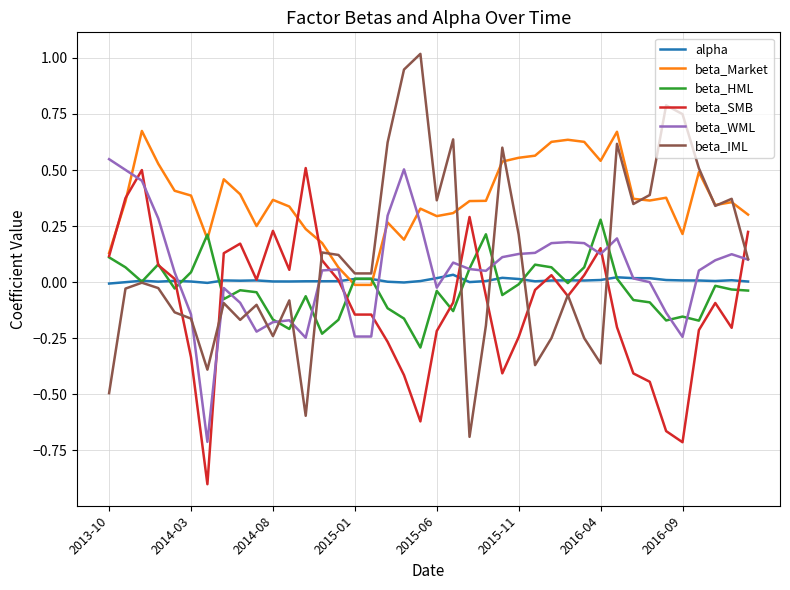

At how many categories does at least one series exceed 0?

40